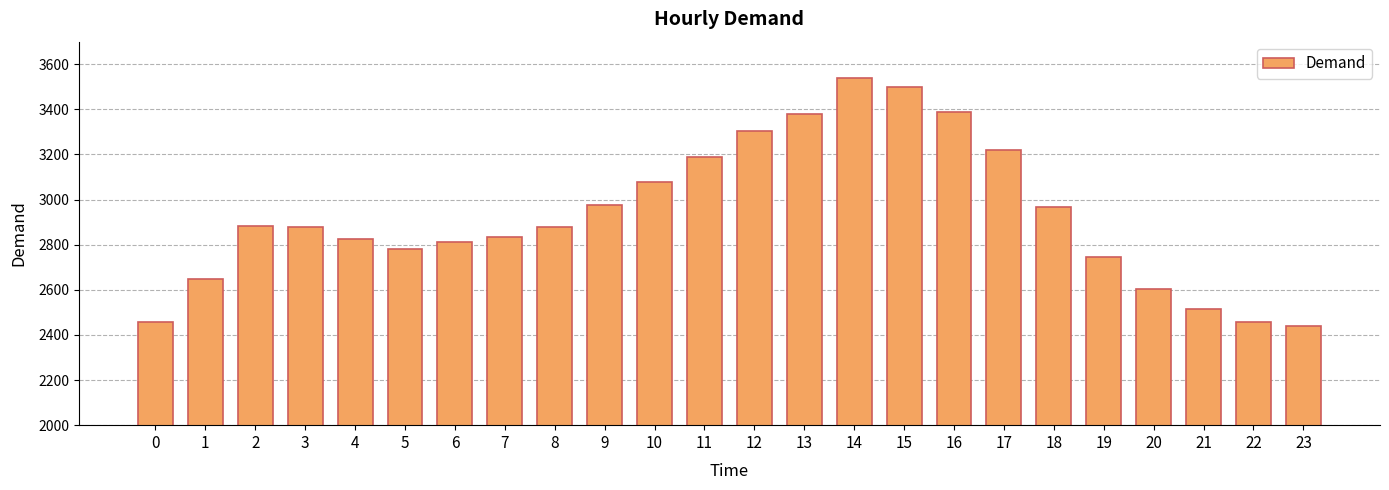

How many bars are there in total?

24